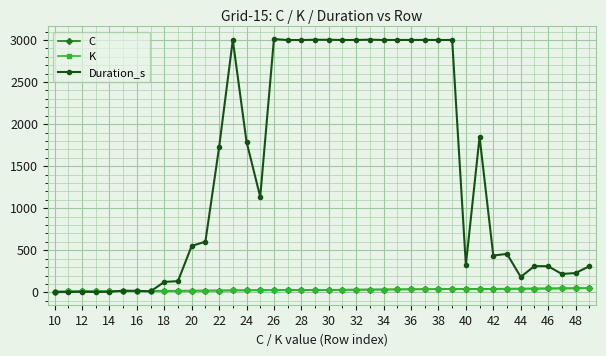

Reading left to right, transcribe all the data shown in this chart.

C: 10.0	11.0	12.0	13.0	14.0	15.0	16.0	17.0	18.0	19.0	20.0	21.0	22.0	23.0	24.0	25.0	26.0	27.0	28.0	29.0	30.0	31.0	32.0	33.0	34.0	35.0	36.0	37.0	38.0	39.0	40.0	41.0	42.0	43.0	44.0	45.0	46.0	47.0	48.0	49.0
K: 10.0	11.0	12.0	13.0	14.0	15.0	16.0	17.0	18.0	19.0	20.0	21.0	22.0	23.0	24.0	25.0	26.0	27.0	28.0	29.0	30.0	31.0	32.0	33.0	34.0	35.0	36.0	37.0	38.0	39.0	40.0	41.0	42.0	43.0	44.0	45.0	46.0	47.0	48.0	49.0
Duration_s: 3.5	3.9	8.0	4.4	7.2	19.7	18.6	11.5	124.1	133.4	551.7	602.3	1723.9	2999.9	1790.7	1135.4	3010.4	2999.2	2999.3	3002.5	3002.1	2999.7	3000.0	3003.4	2999.8	3000.2	2999.9	3000.4	2999.6	3000.1	326.1	1847.9	437.6	457.5	183.5	311.8	311.1	218.7	229.8	310.1